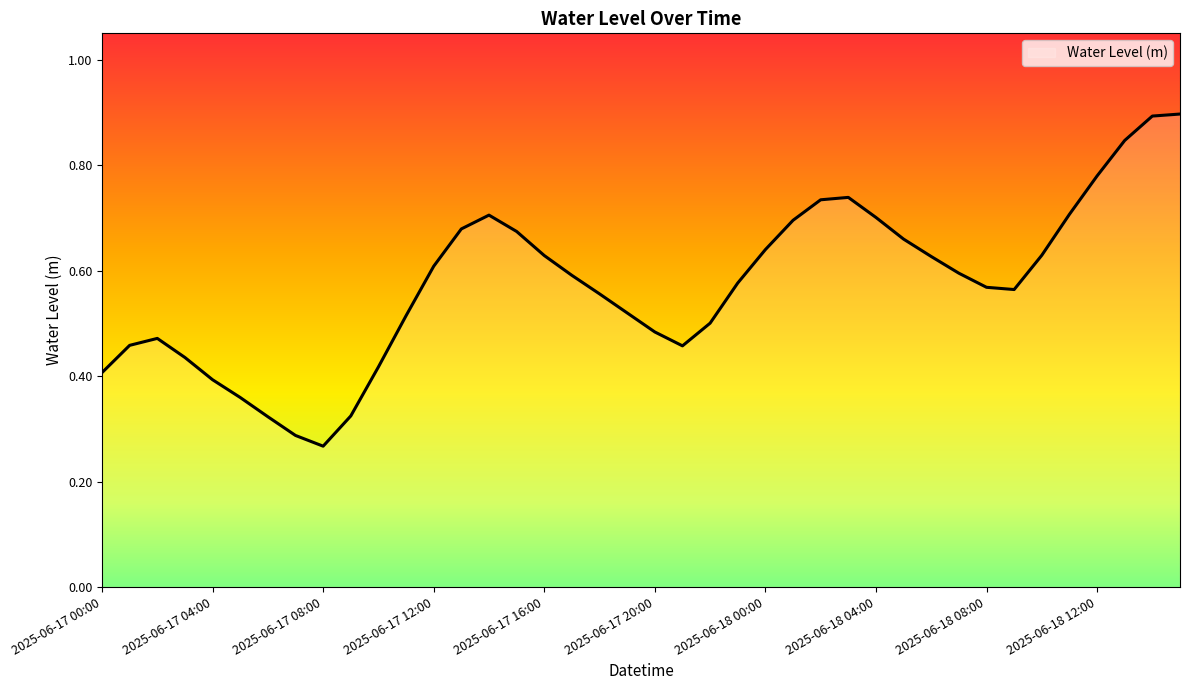

What is the greatest value displayed?

0.9